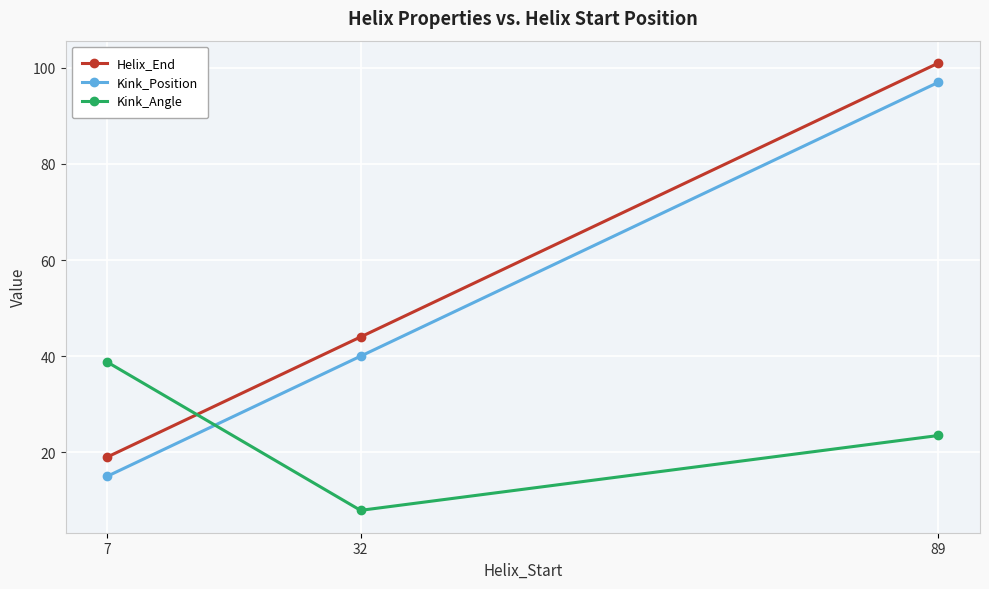

Reading left to right, what are all the values shown in this chart?

Helix_End: 7=19.0	32=44.0	89=101.0
Kink_Position: 7=15.0	32=40.0	89=97.0
Kink_Angle: 7=38.8	32=7.9	89=23.5